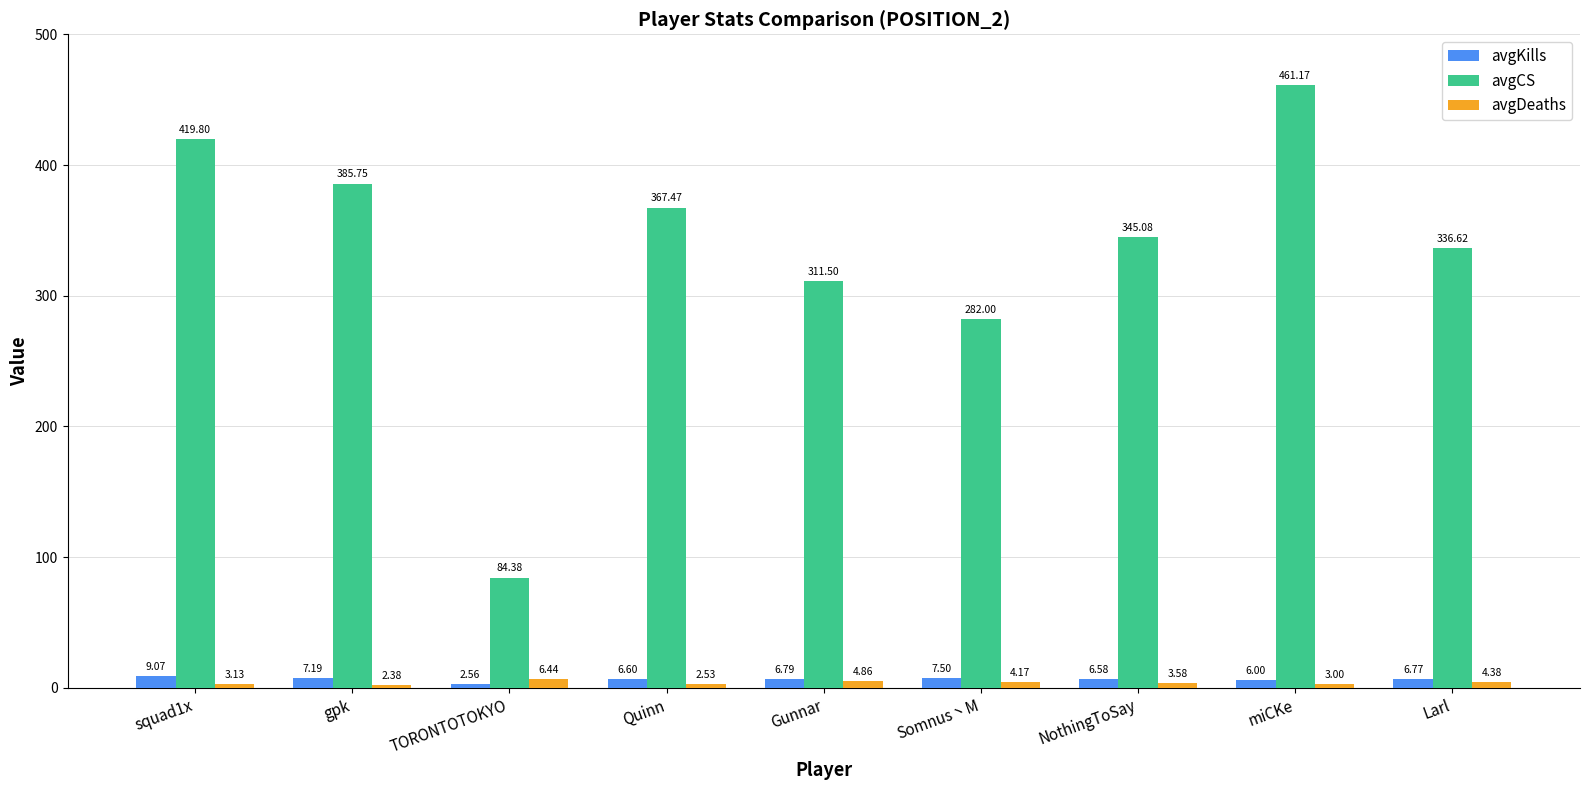

What are all the series names shown in the legend?

avgKills, avgCS, avgDeaths